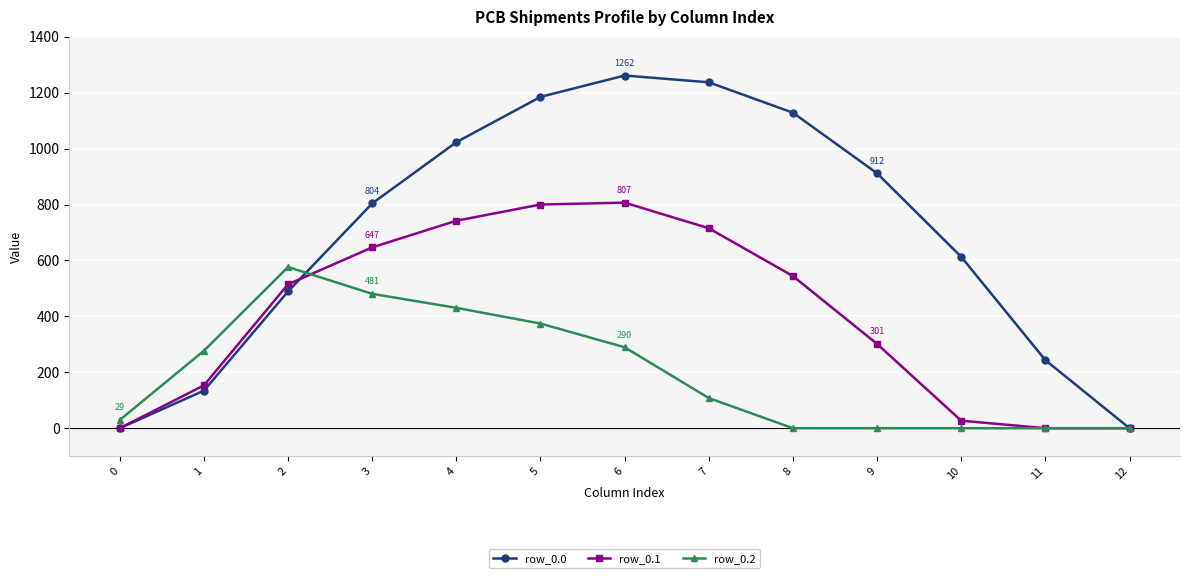

Which series has the widest spread of values?

row_0.0